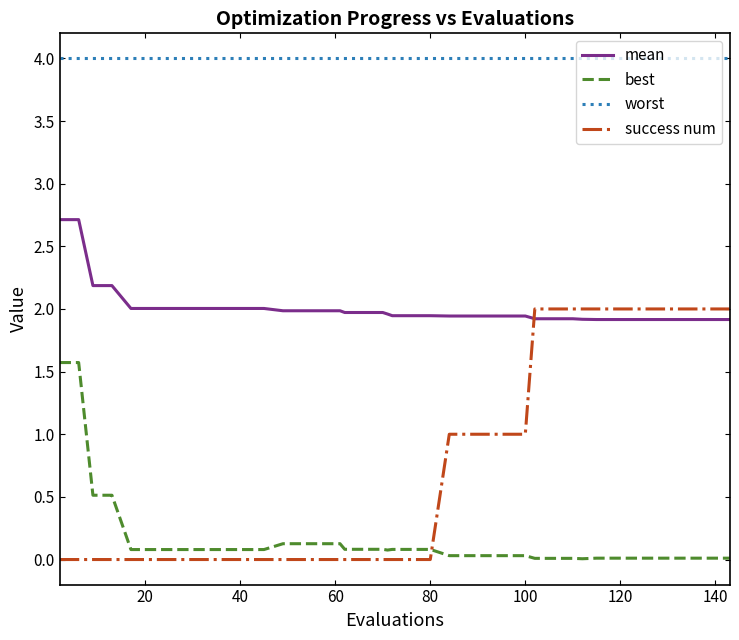

Which series has the largest total across all categories?

worst